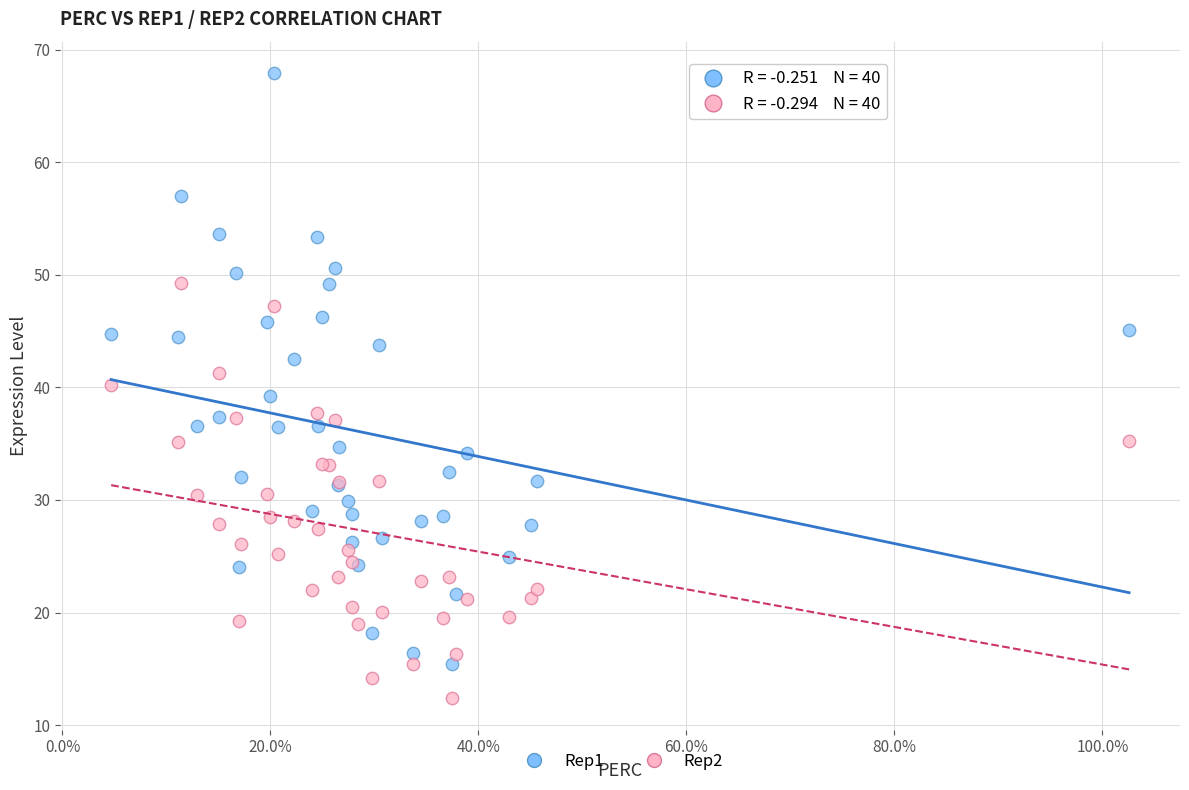

Which series contains the highest Y value?

Rep1